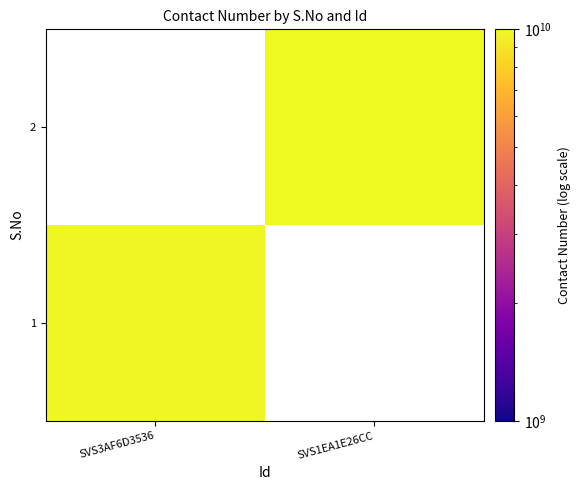

At how many categories does at least one series exceed 9912551361?

1